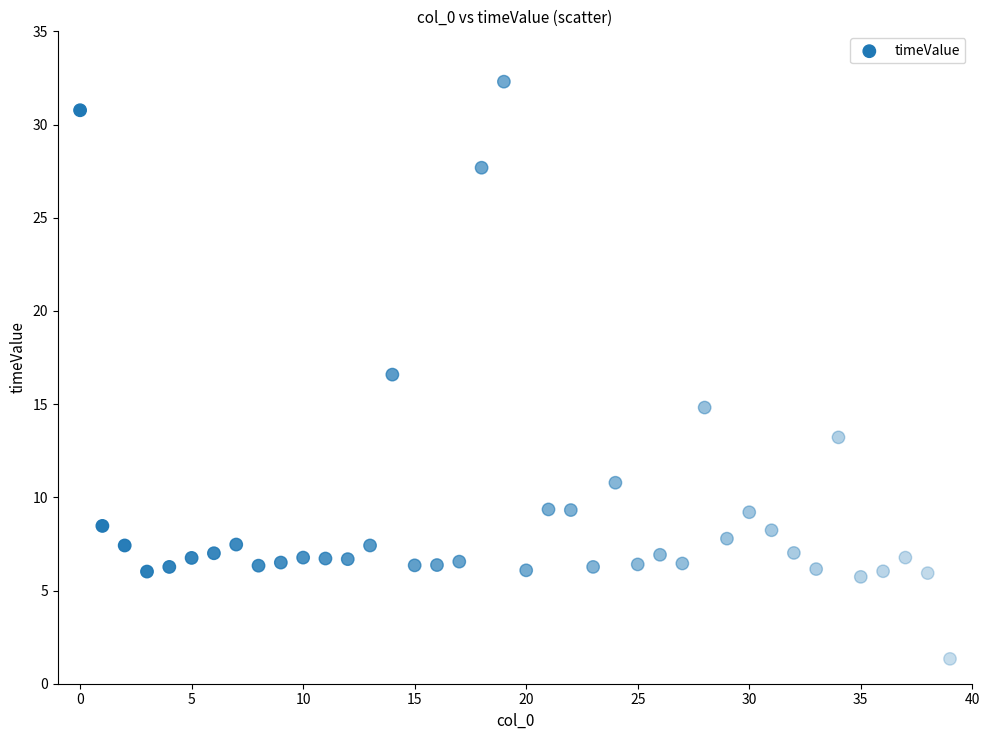

What Y value in the scatter plot is closest to 16?

16.6